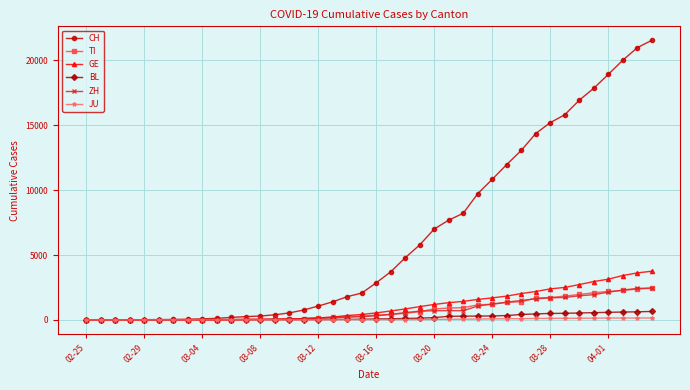

Which series has the largest range (max minus min)?

CH